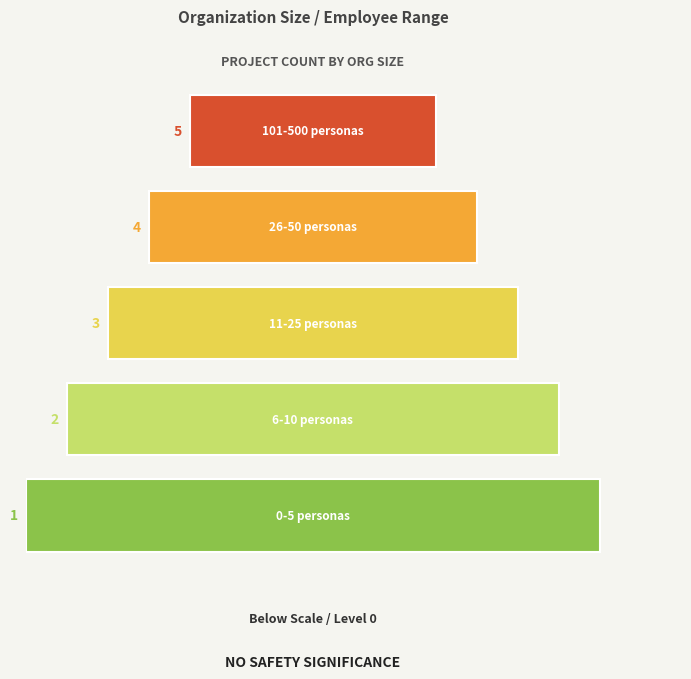

How many categories are shown in the chart?

5